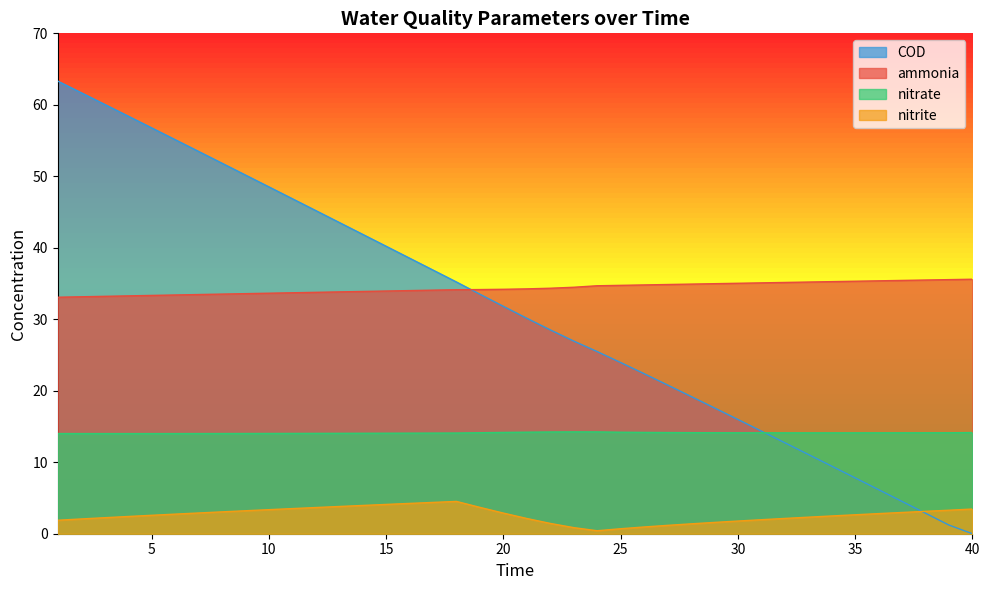

What is the difference between the highest and lowest values at 34?

32.8